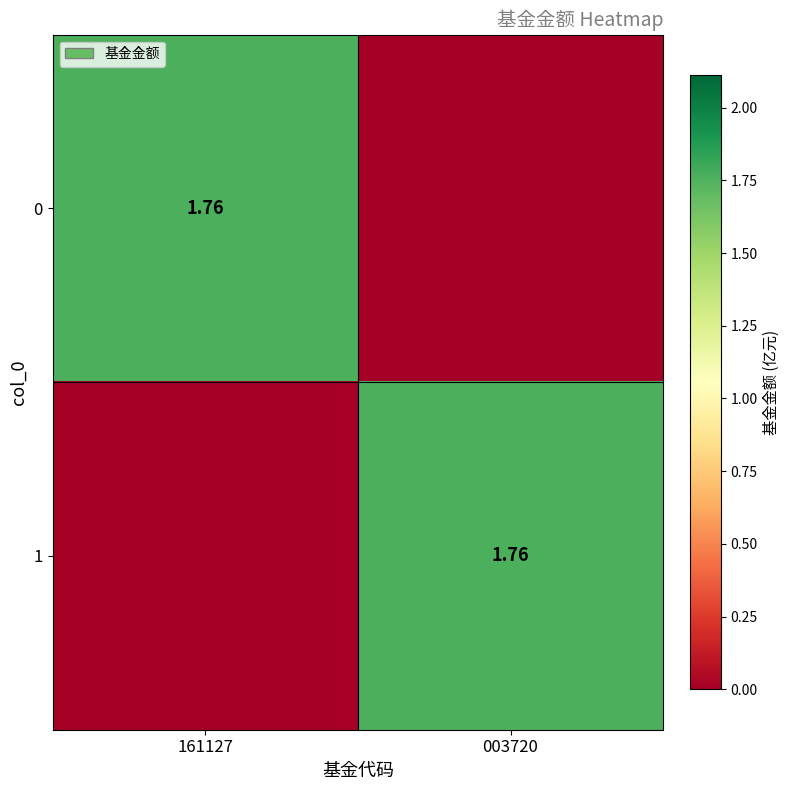

What is the difference between the 1 values at 161127 and 003720?

1.8